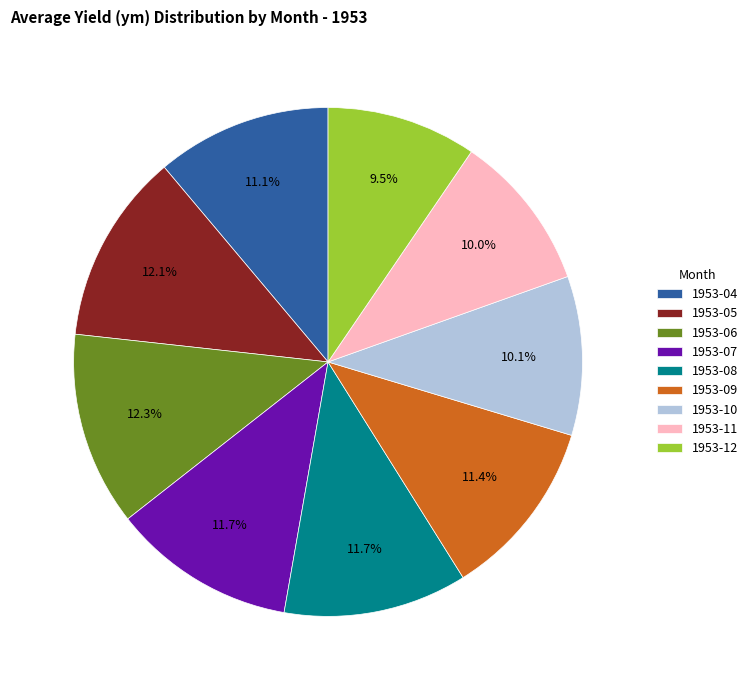

What portion of the pie excludes 1953-09?

88.6%